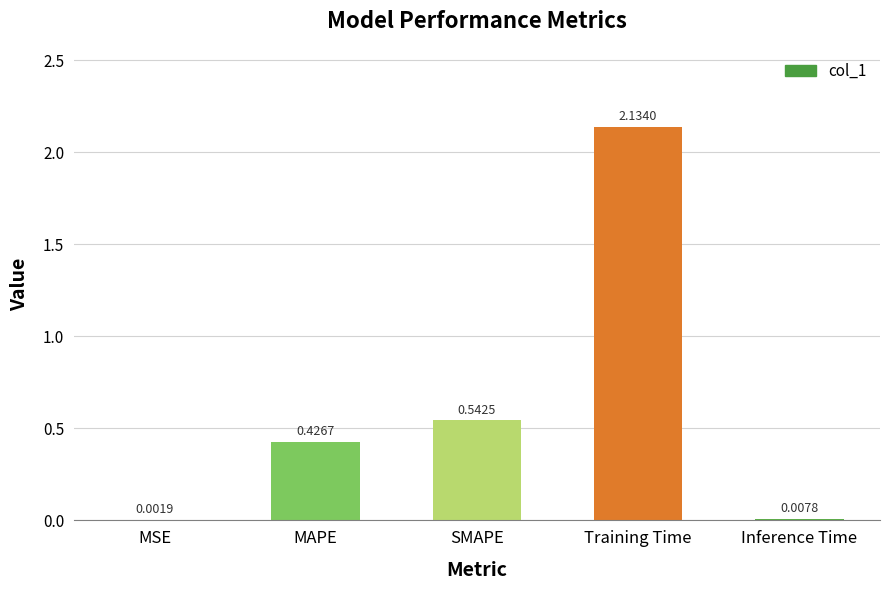

Count the number of data series in this chart.

1